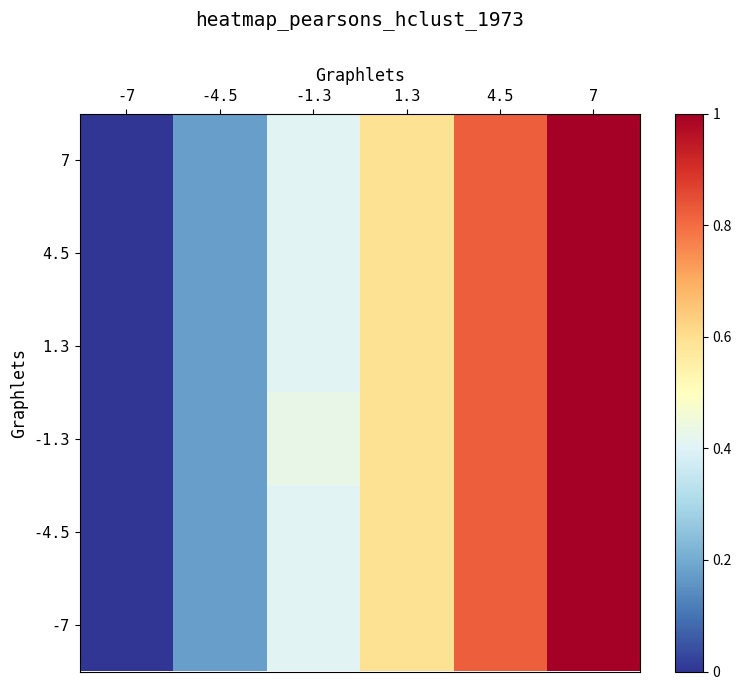

Reading left to right, list all the values displayed in this chart.

7: -7=0.0	-4.5=0.2	-1.3=0.4	1.3=0.6	4.5=0.8	7=1.0
4.5: -7=0.0	-4.5=0.2	-1.3=0.4	1.3=0.6	4.5=0.8	7=1.0
1.3: -7=0.0	-4.5=0.2	-1.3=0.4	1.3=0.6	4.5=0.8	7=1.0
-1.3: -7=0.0	-4.5=0.2	-1.3=0.4	1.3=0.6	4.5=0.8	7=1.0
-4.5: -7=0.0	-4.5=0.2	-1.3=0.4	1.3=0.6	4.5=0.8	7=1.0
-7: -7=0.0	-4.5=0.2	-1.3=0.4	1.3=0.6	4.5=0.8	7=1.0